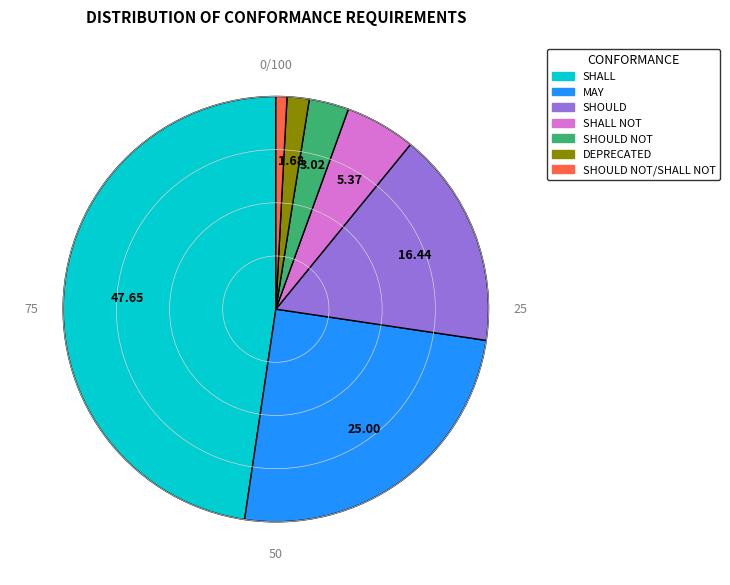

True or false: SHOULD accounts for 16% of the total.

True